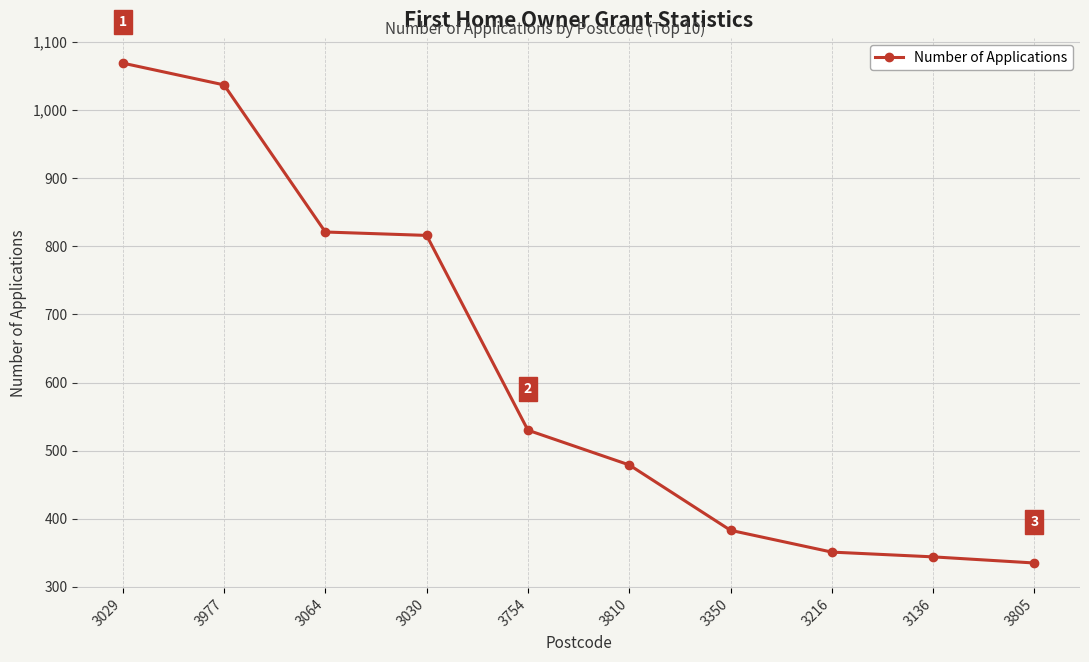

What is the difference between the maximum and second lowest values?

725